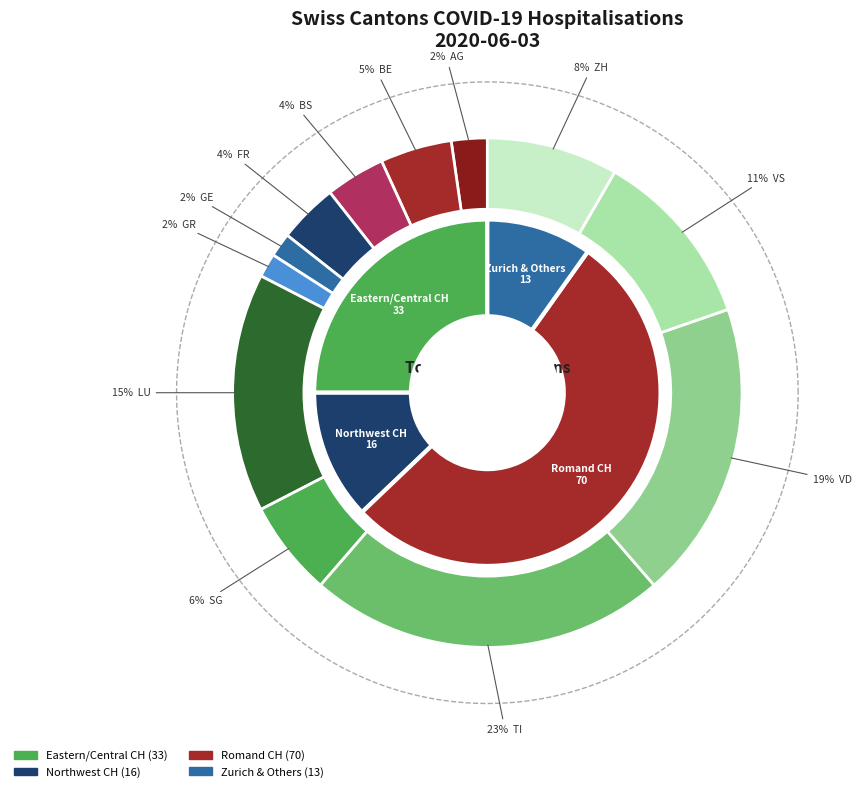

True or false: SG accounts for 12% of the total.

False